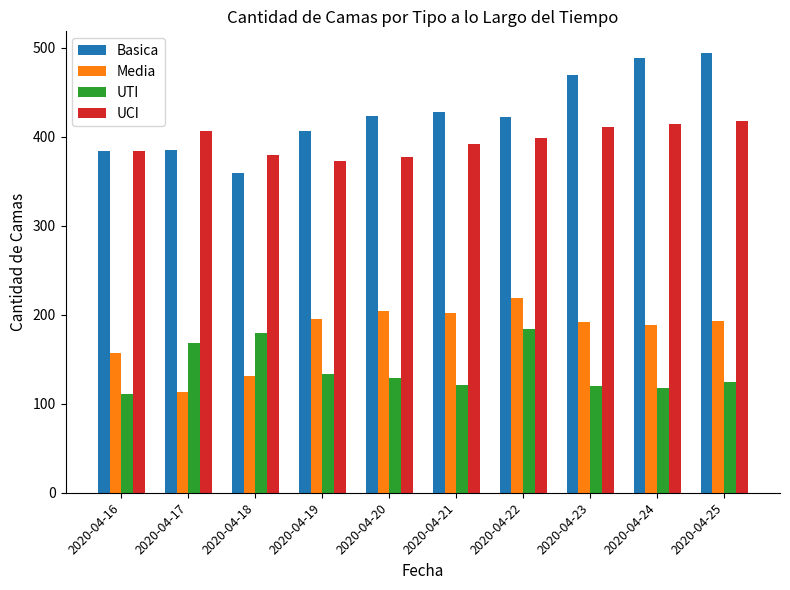

What is the difference between the highest and lowest values at 2020-04-21?

307